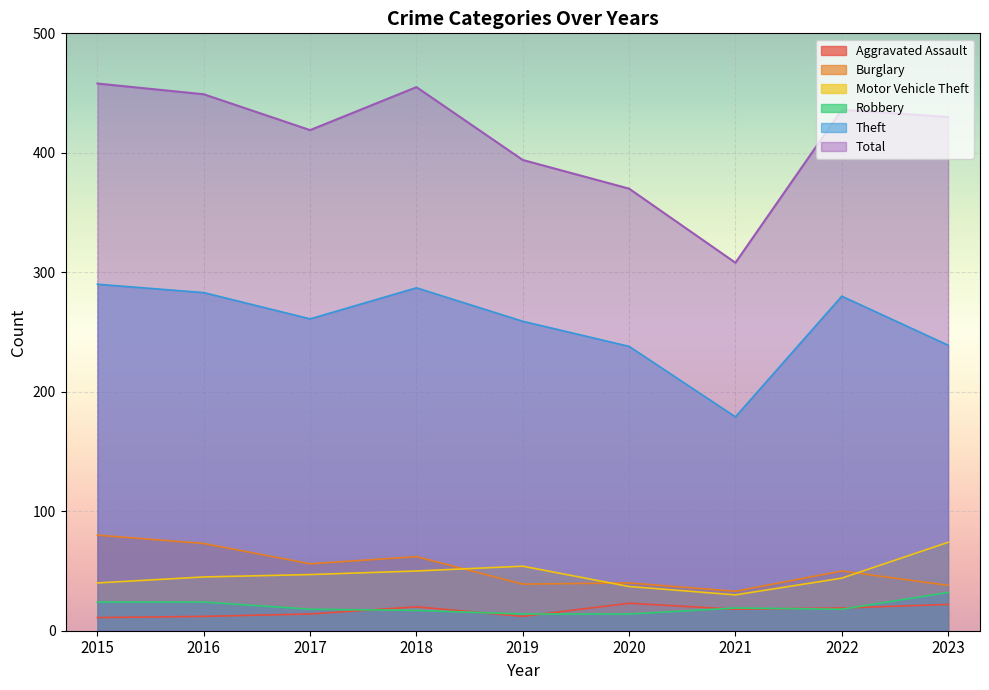

True or false: Total has a value of 419 at 2017.

True